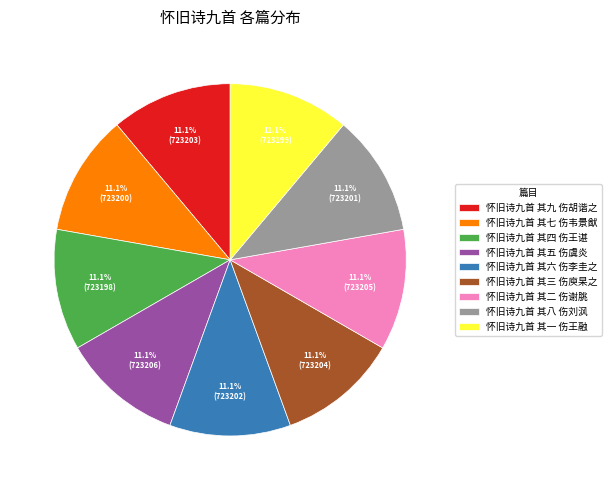

The 怀旧诗九首 其六 伤李圭之 slice represents 1% of the pie. True or false?

False